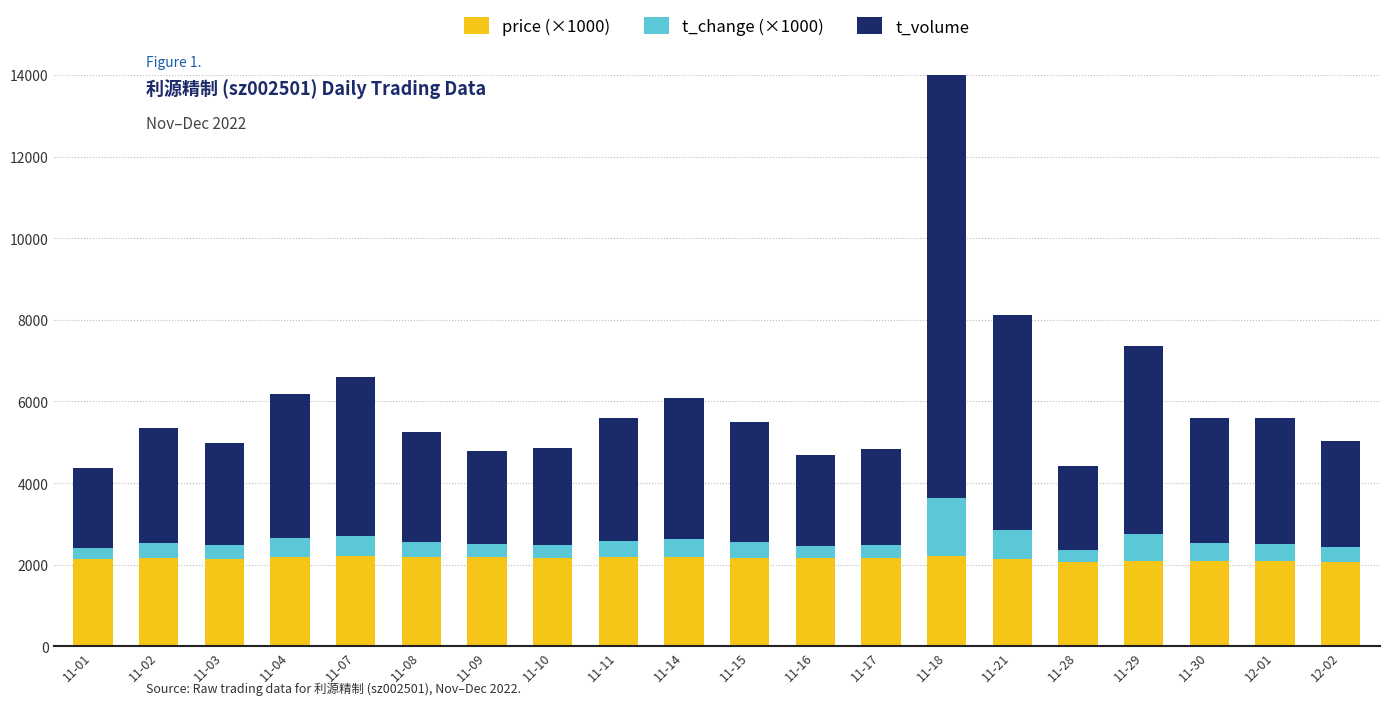

Which has a higher value, 11-02 or 11-10?

11-02